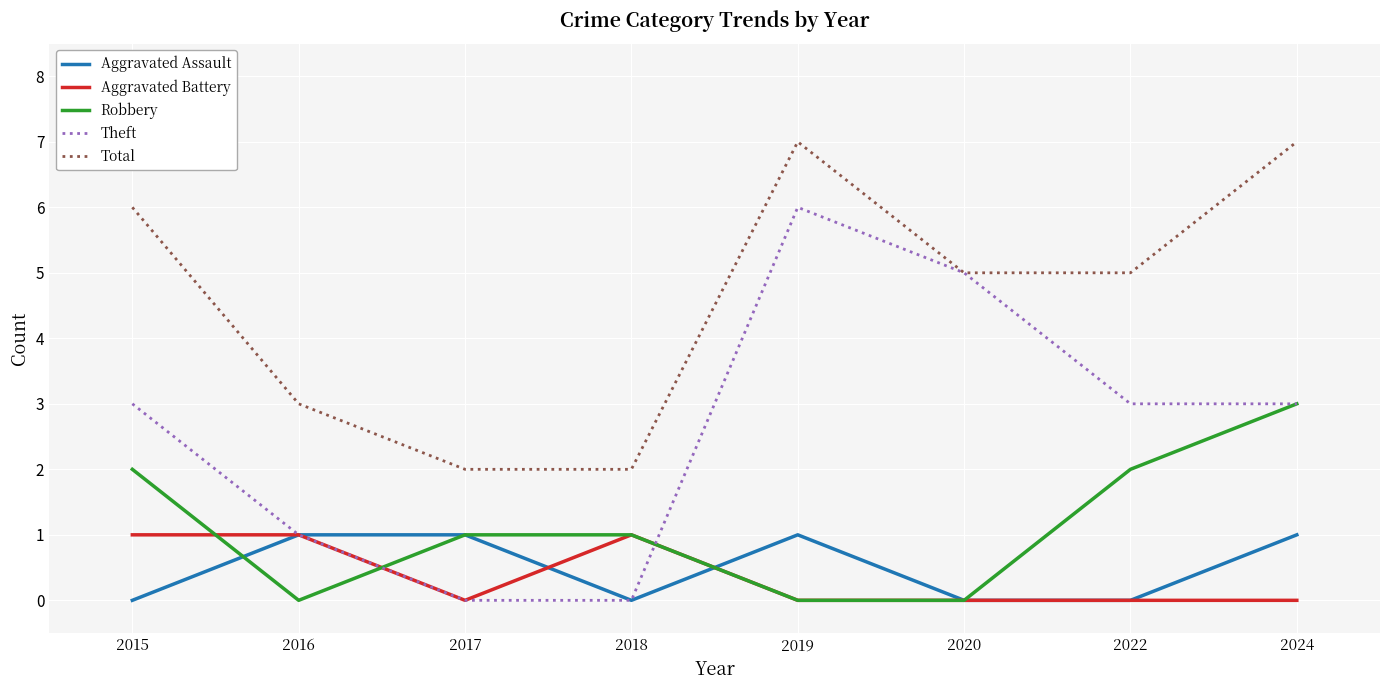

True or false: Total and Robbery intersect in this chart.

False